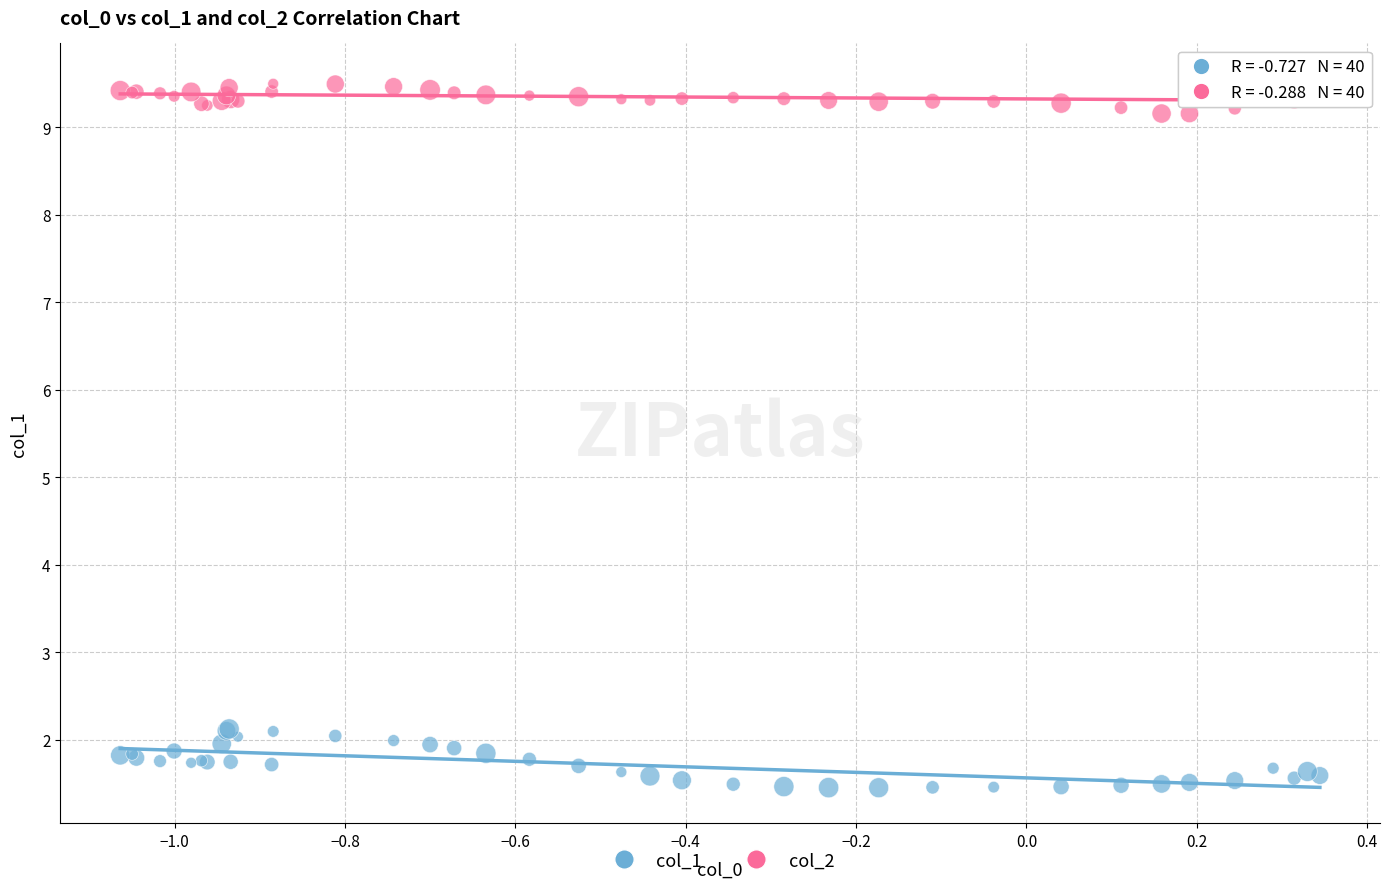

Which series contains the lowest Y value?

col_1